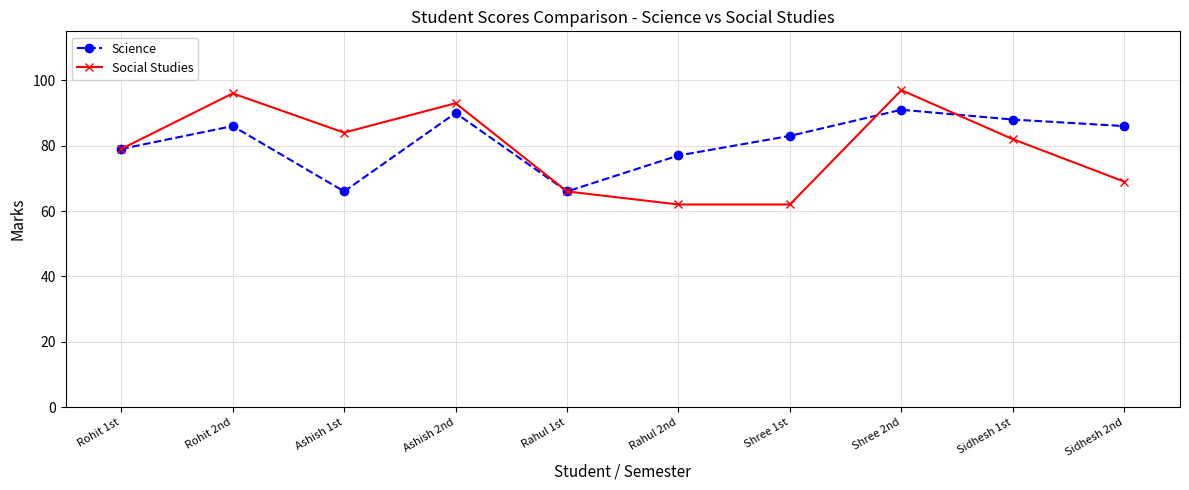

What is the smallest value displayed?

62